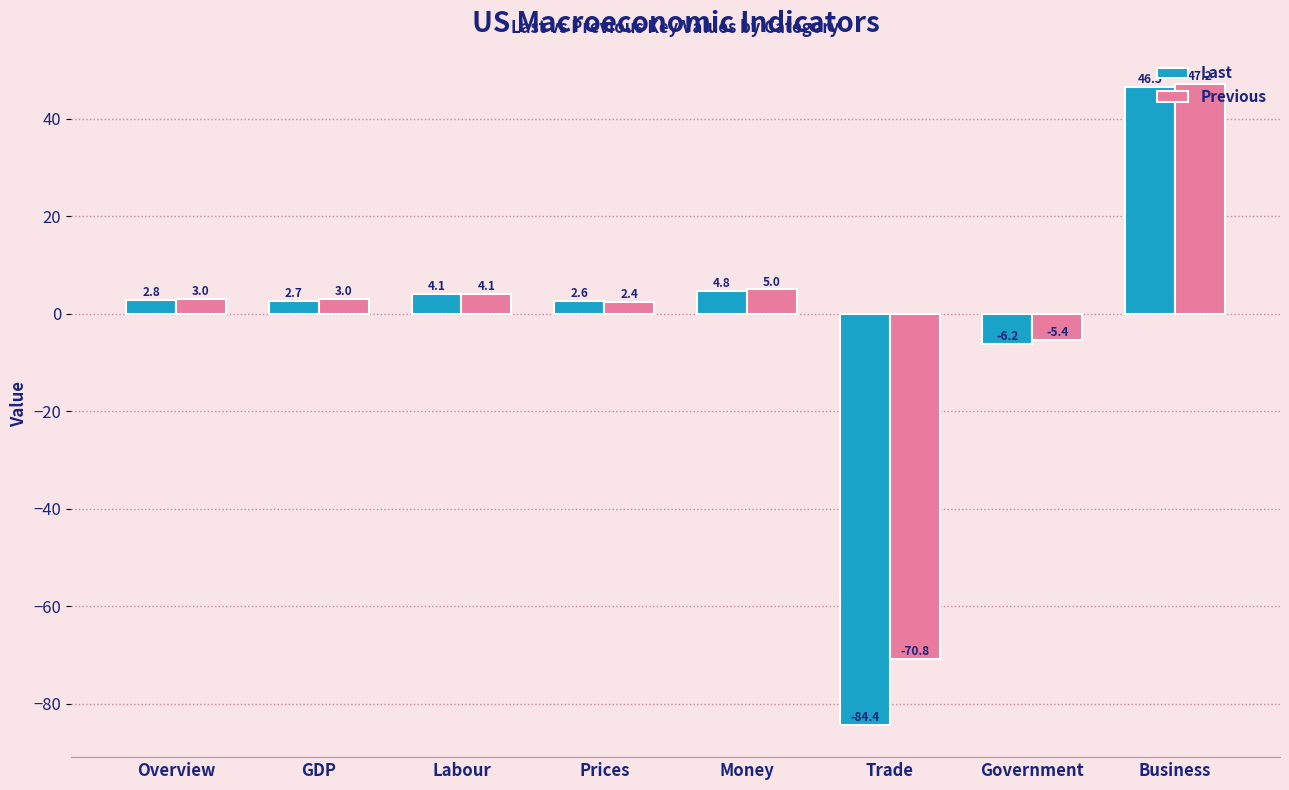

Rank the series by their maximum value, from lowest to highest.

Last, Previous